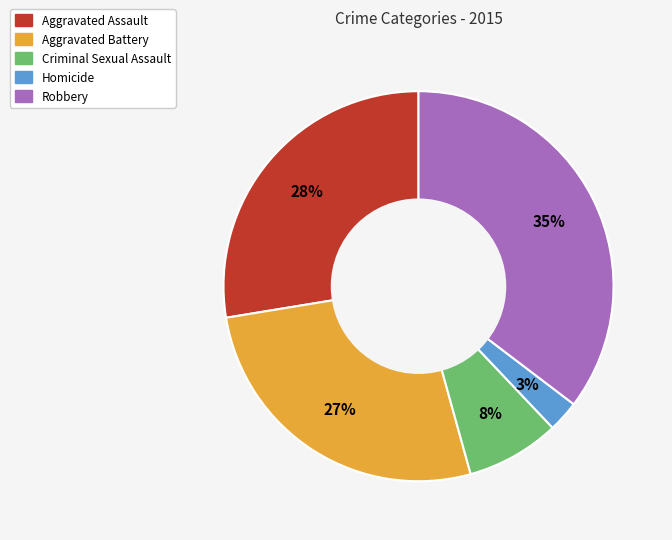

To the nearest percent, what is the combined percentage of Robbery and Homicide?

38%